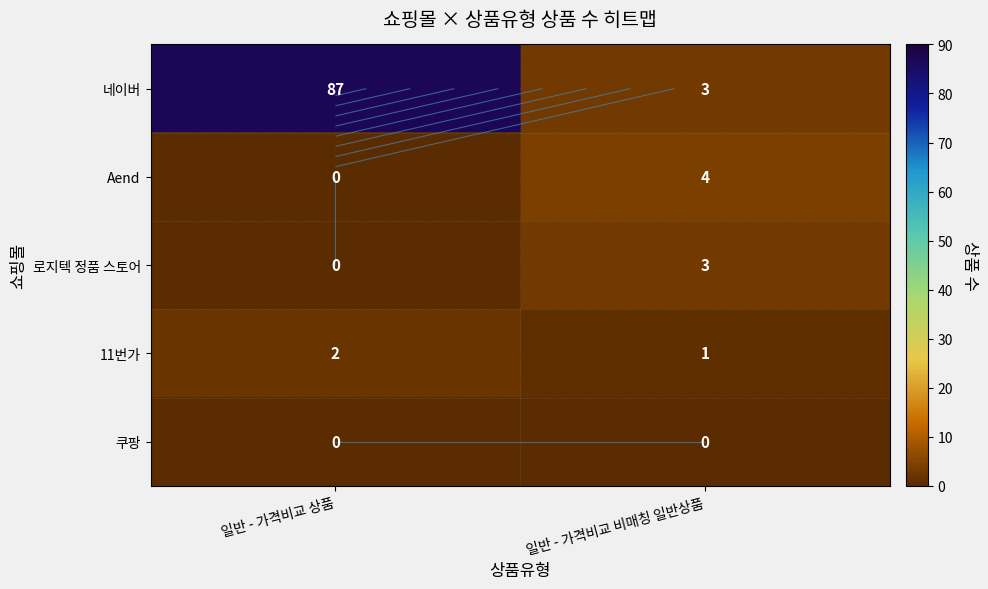

List the series in order of their peak value, highest first.

네이버, Aend, 로지텍 정품 스토어, 11번가, 쿠팡